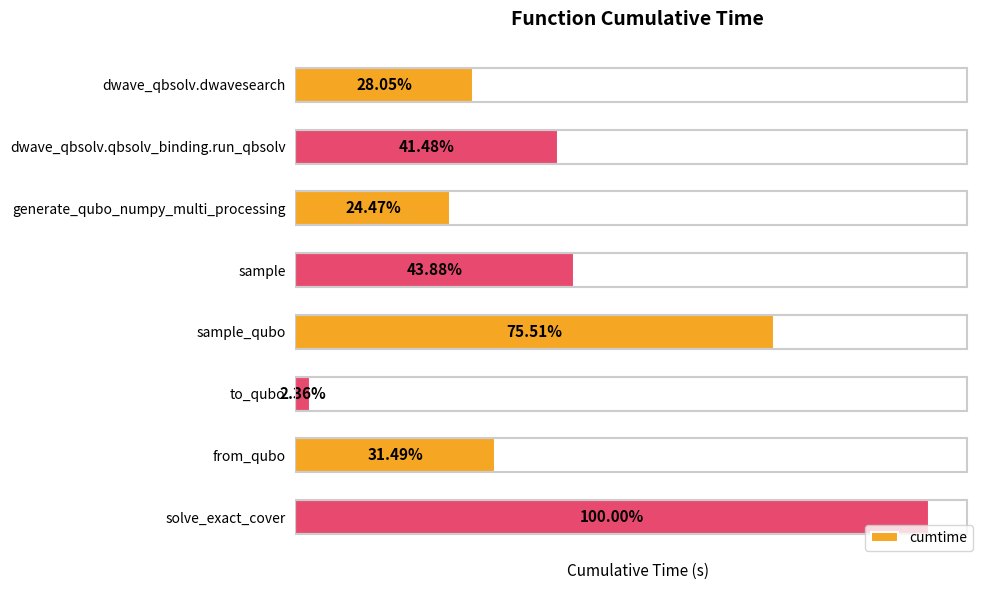

Are the bars horizontal?

Yes